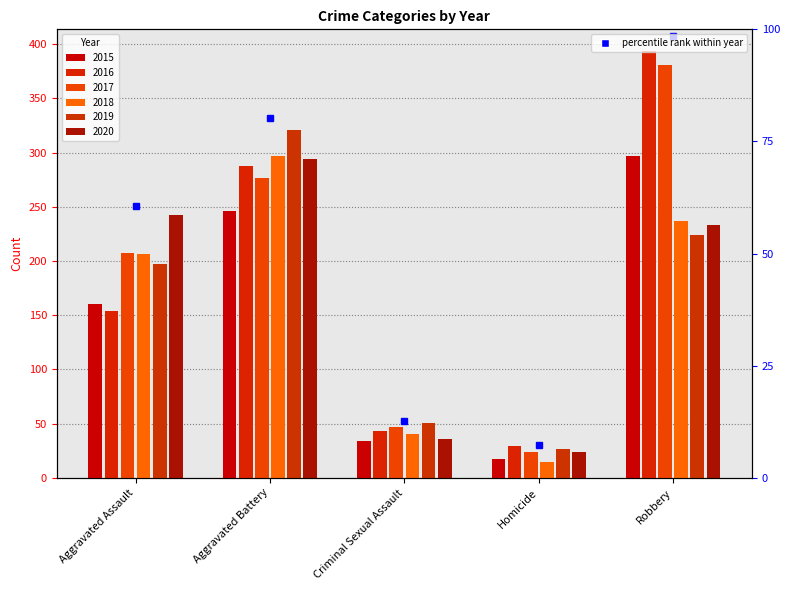

What is the difference between the 2015 values at Homicide and Aggravated Assault?

143